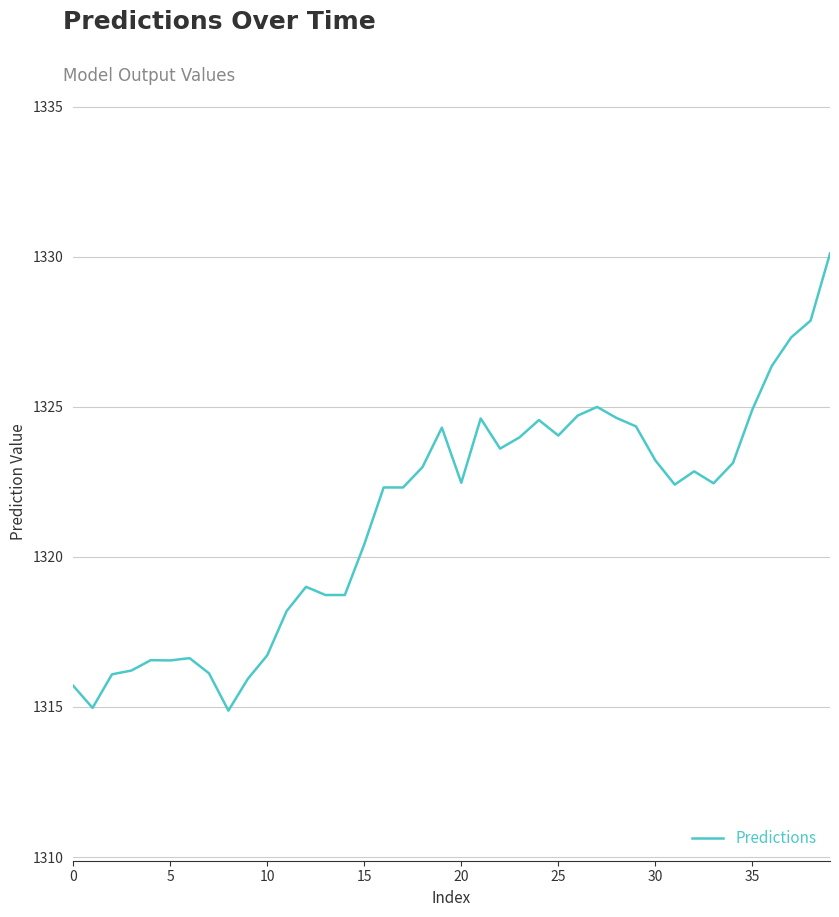

True or false: the data has more than 2 interior local peaks.

True